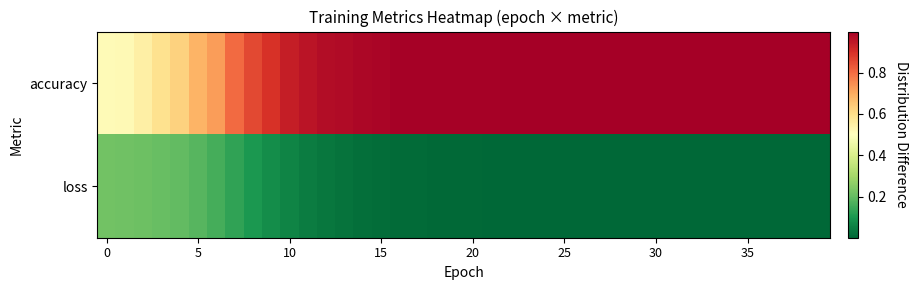

Reading left to right, transcribe all the data shown in this chart.

accuracy: 0.5	0.5	0.5	0.6	0.6	0.7	0.7	0.8	0.9	0.9	0.9	1.0	1.0	1.0	1.0	1.0	1.0	1.0	1.0	1.0	1.0	1.0	1.0	1.0	1.0	1.0	1.0	1.0	1.0	1.0	1.0	1.0	1.0	1.0	1.0	1.0	1.0	1.0	1.0	1.0
loss: 0.2	0.2	0.2	0.2	0.2	0.2	0.2	0.1	0.1	0.1	0.1	0.0	0.0	0.0	0.0	0.0	0.0	0.0	0.0	0.0	0.0	0.0	0.0	0.0	0.0	0.0	0.0	0.0	0.0	0.0	0.0	0.0	0.0	0.0	0.0	0.0	0.0	0.0	0.0	0.0